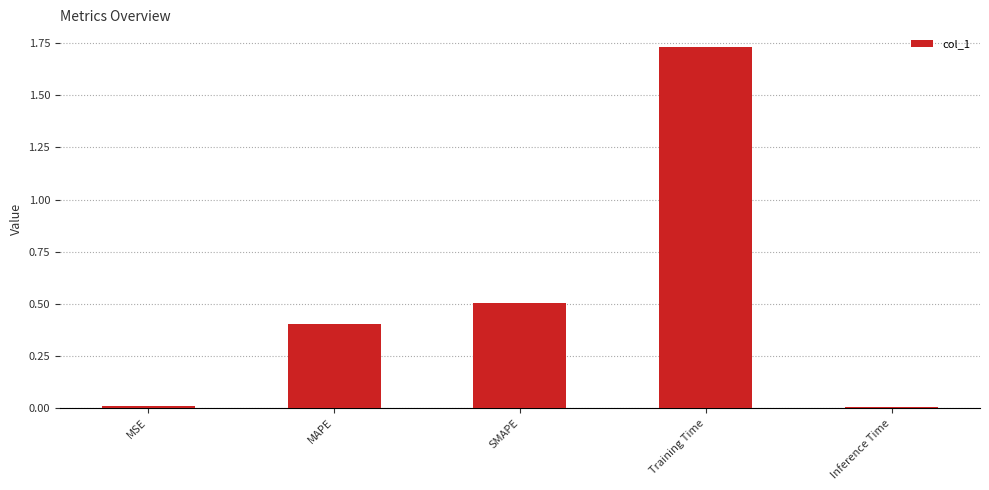

Are the bars horizontal?

No